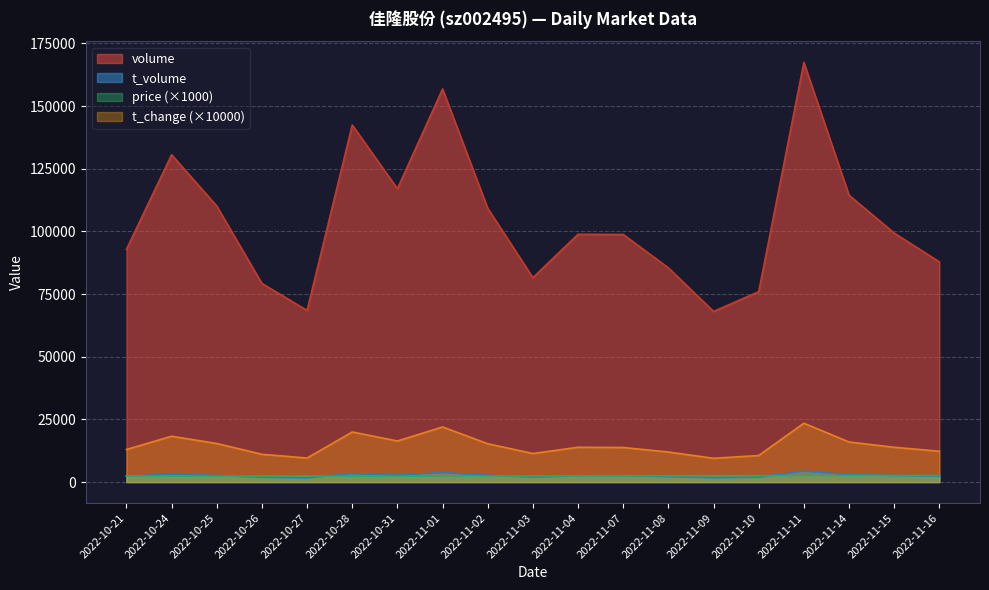

The t_volume series shows 1654.0 at 2022-10-27. True or false?

True